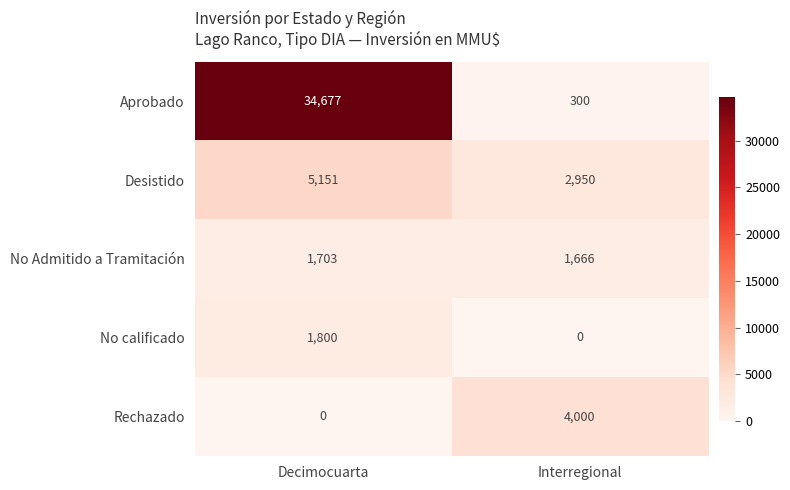

At how many categories does at least one series exceed 3077?

2